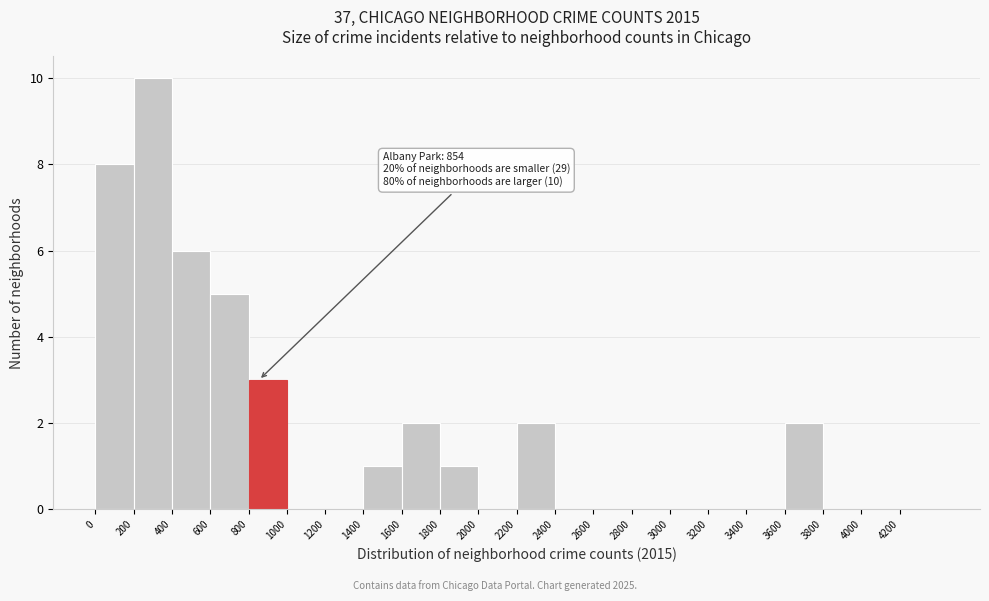

Over which range of the x-axis is the bar tallest?

200 to 400